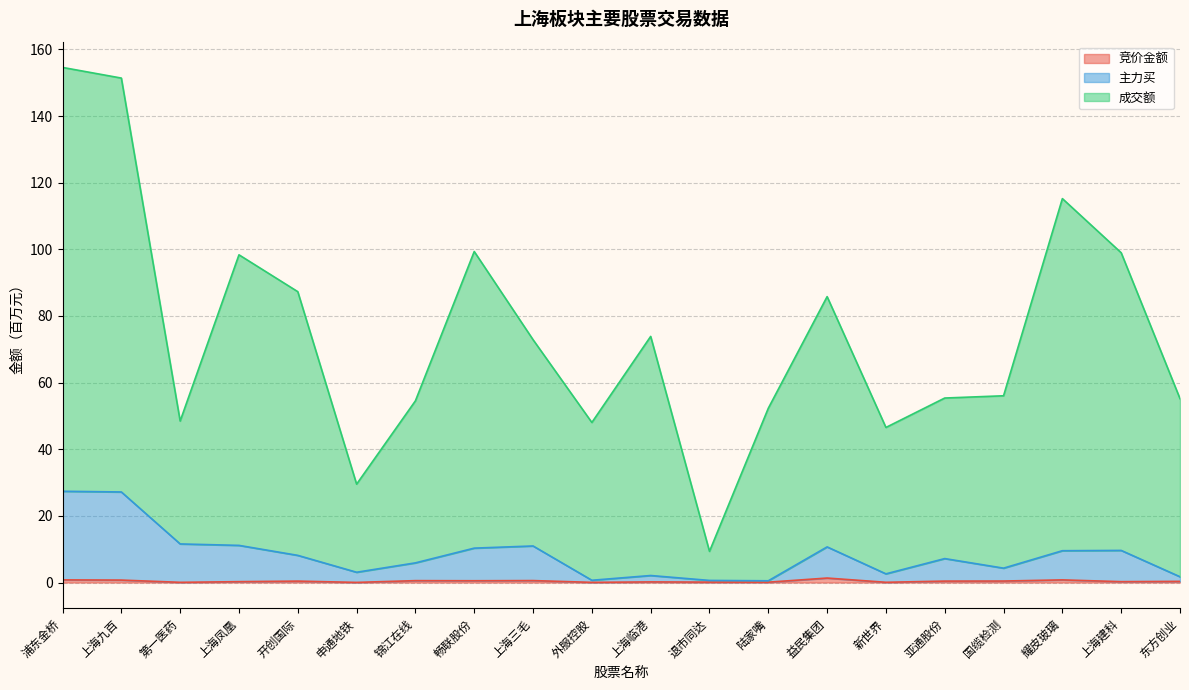

What are all the series names shown in the legend?

竞价金额, 主力买, 成交额